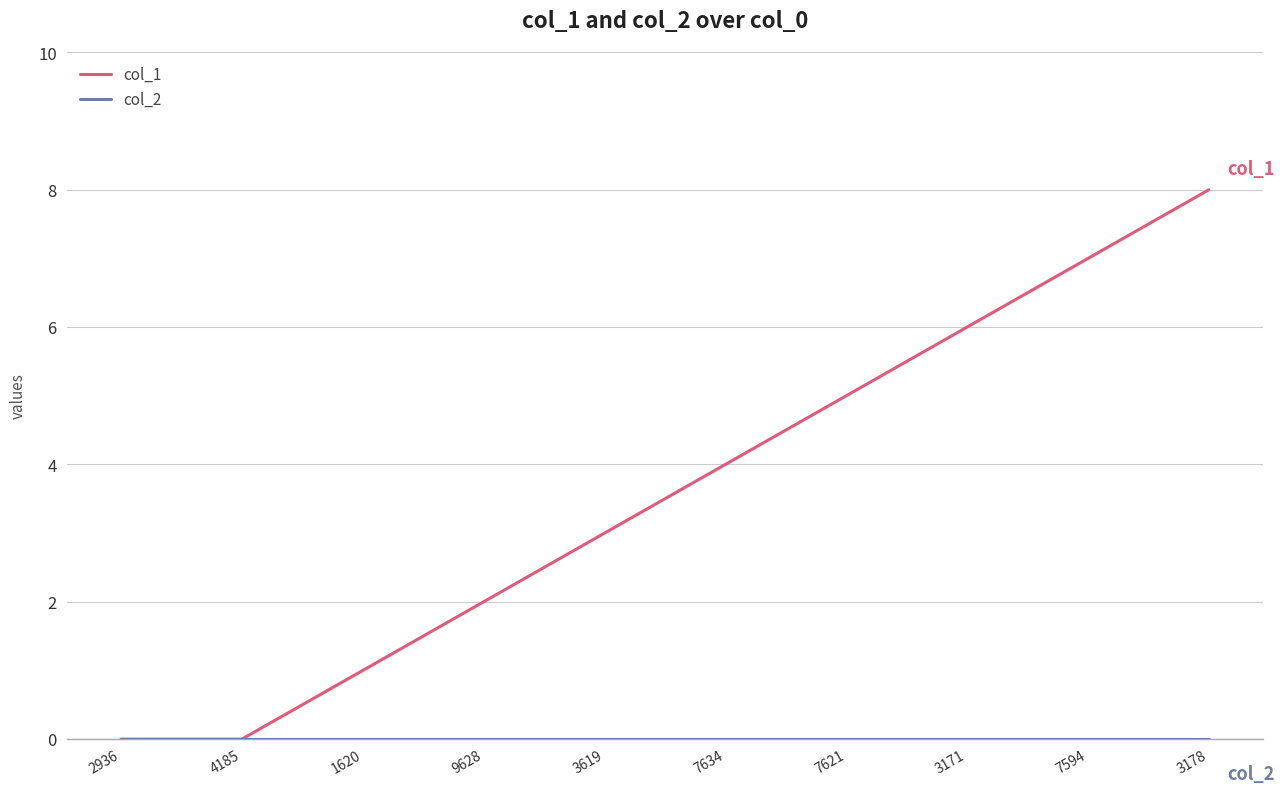

Is it true that col_1 equals 2 at 9628?

True